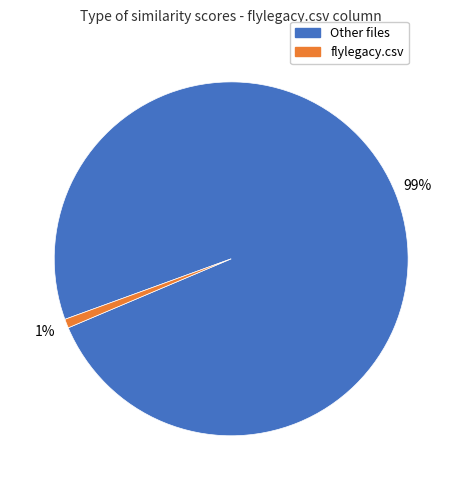

Is there a majority slice in this chart?

Yes